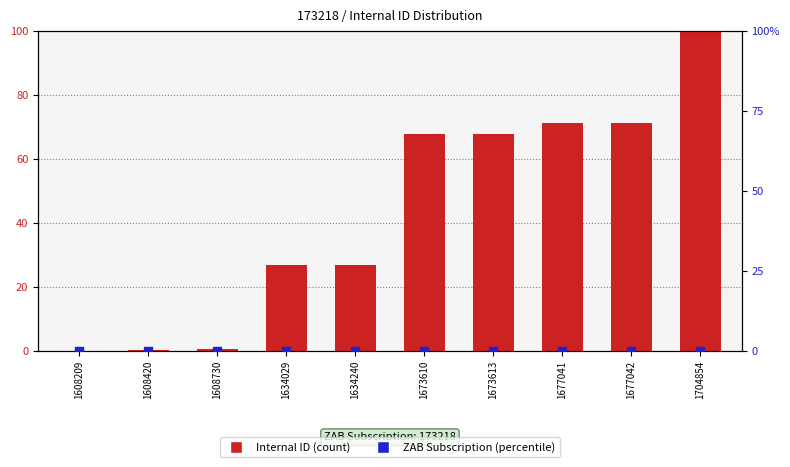

Which series has the largest total across all categories?

Internal ID